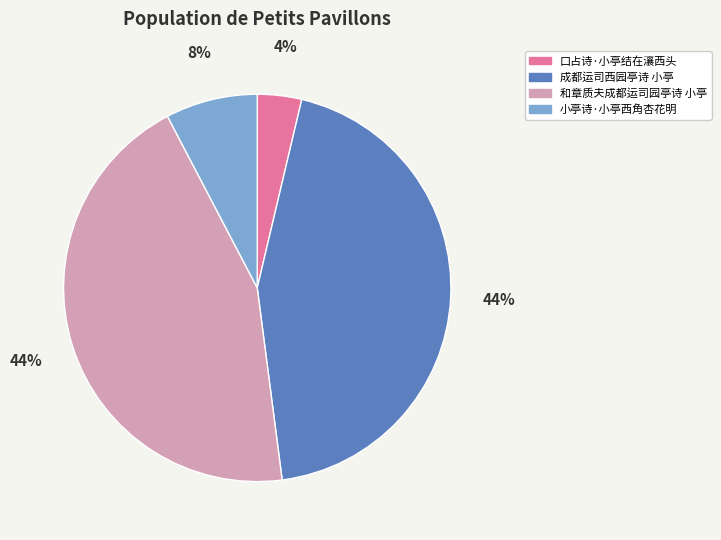

Which category has the smallest portion of the pie?

口占诗·小亭结在瀼西头